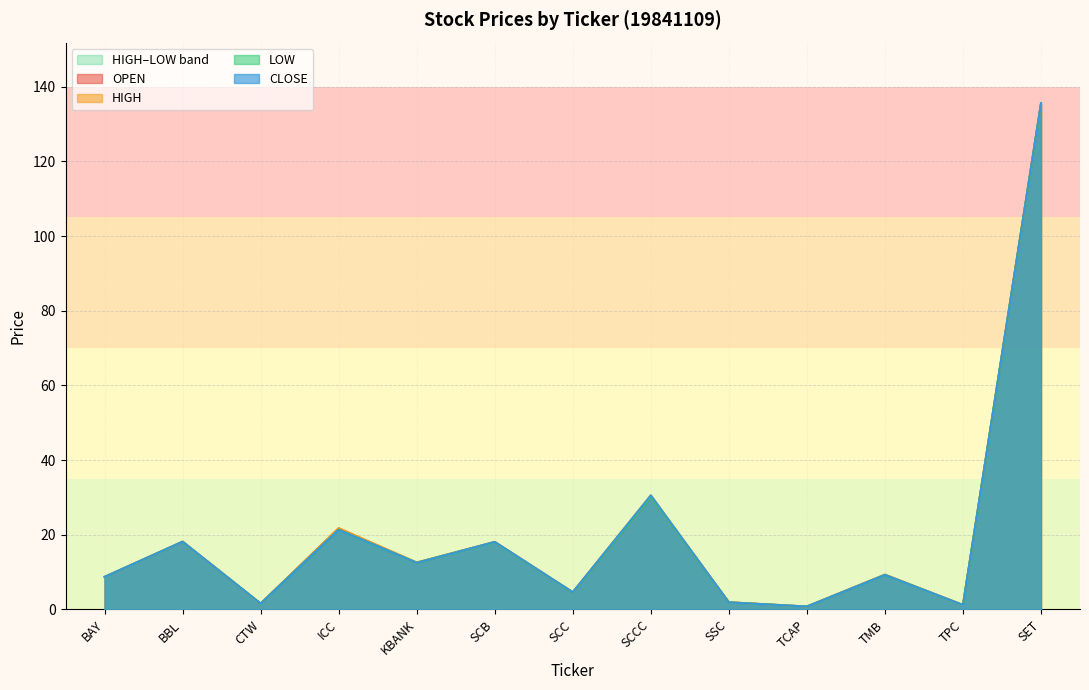

Reading left to right, list all the values displayed in this chart.

OPEN: 8.7	18.2	1.6	21.8	12.5	18.1	4.5	30.2	1.9	0.8	9.3	1.2	135.6
HIGH: 8.7	18.2	1.6	21.8	12.6	18.1	4.7	30.6	1.9	0.8	9.3	1.2	135.6
LOW: 8.7	18.2	1.6	21.3	12.5	18.0	4.5	30.2	1.9	0.8	9.3	1.2	135.6
CLOSE: 8.7	18.2	1.6	21.3	12.5	18.1	4.7	30.6	1.9	0.8	9.3	1.2	135.6